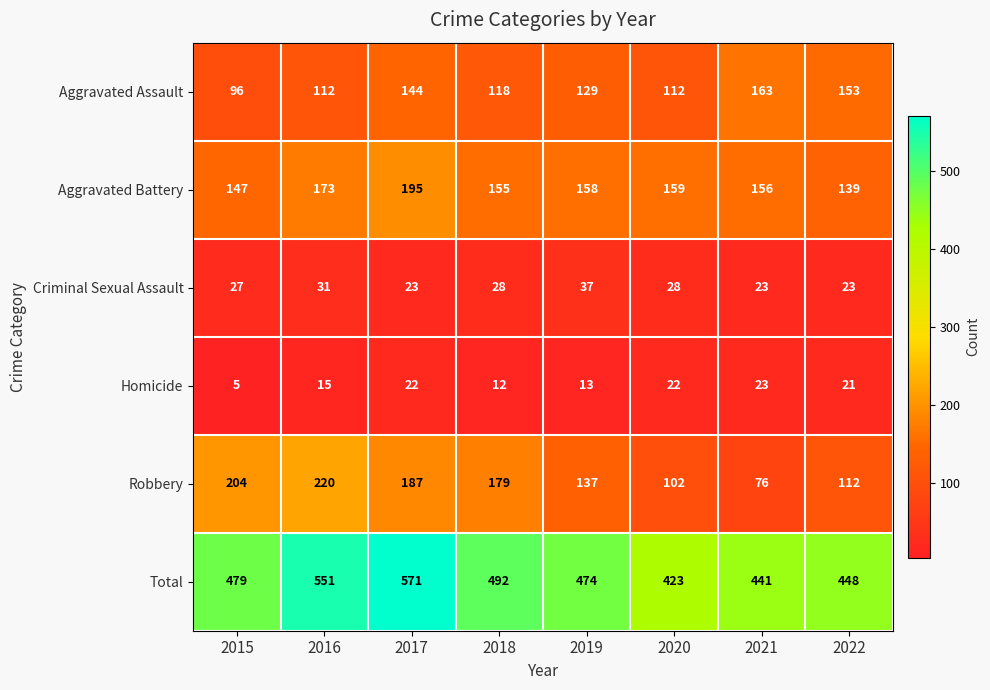

Is it true that Robbery equals 266 at 2017?

False